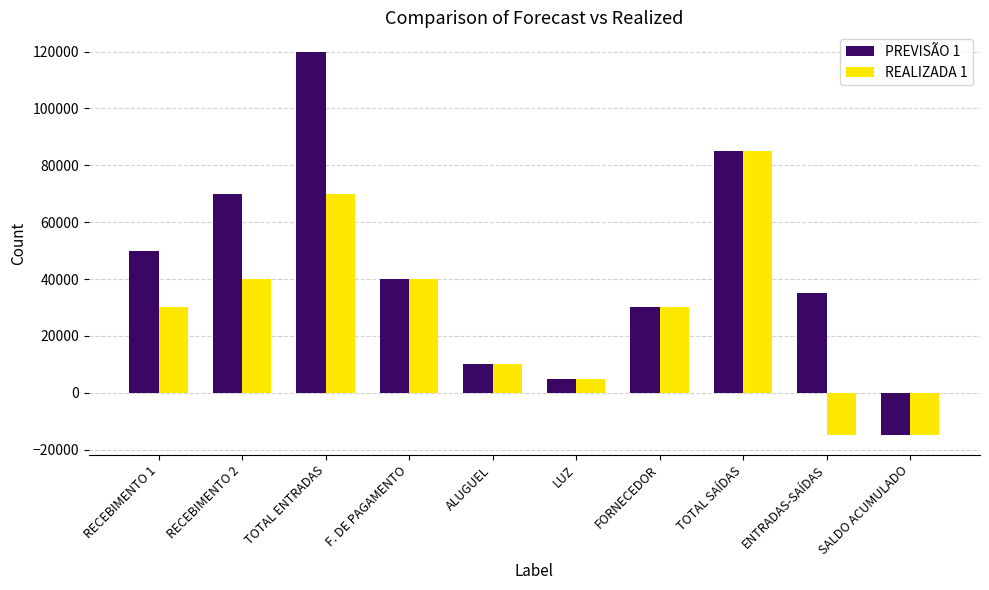

What is the total value across all series at FORNECEDOR?

60000